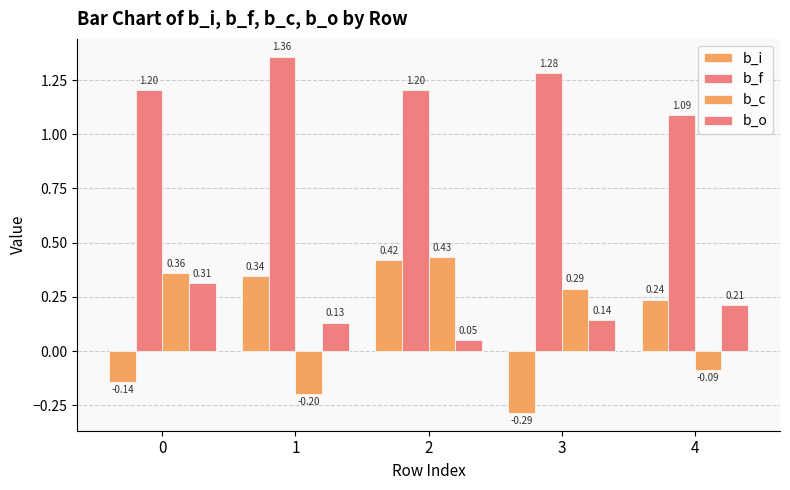

How many bars are there in total?

20